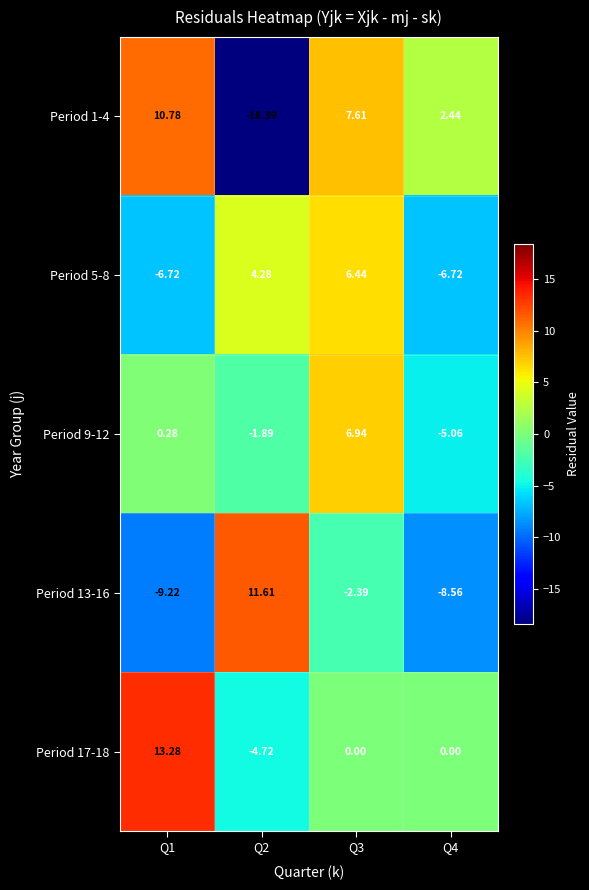

At which category is the sum across all series the highest?

Q3